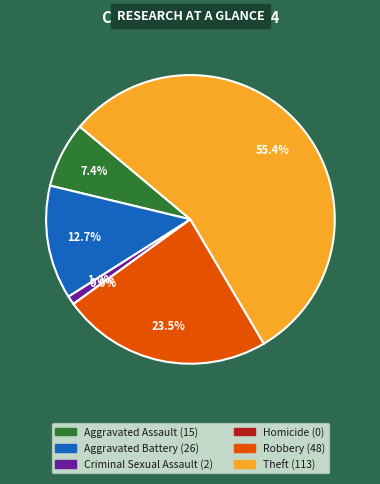

True or false: Aggravated Assault accounts for 7% of the total.

True